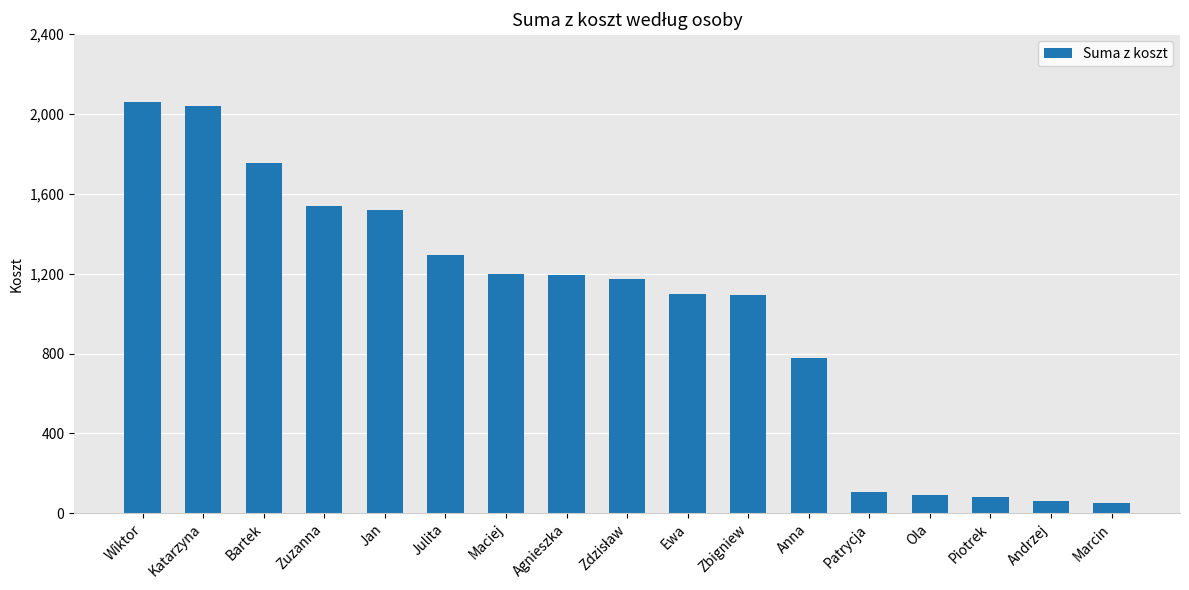

What is the label of the 10th bar from the right?

Agnieszka